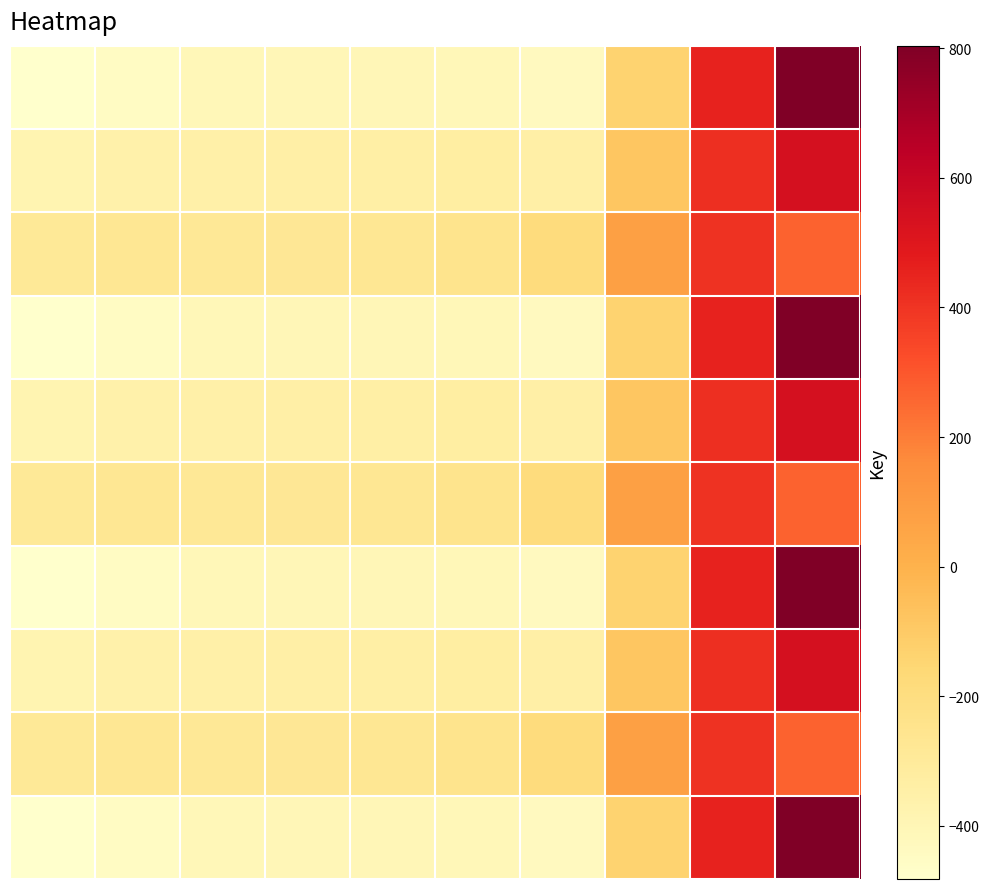

What is the greatest value displayed?

804.0